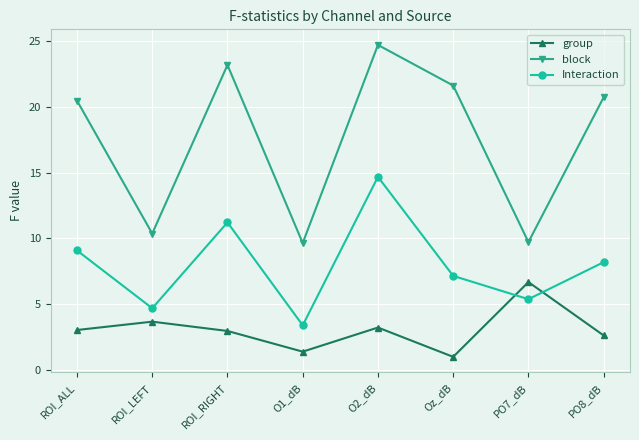

How many lines are shown in the chart?

3